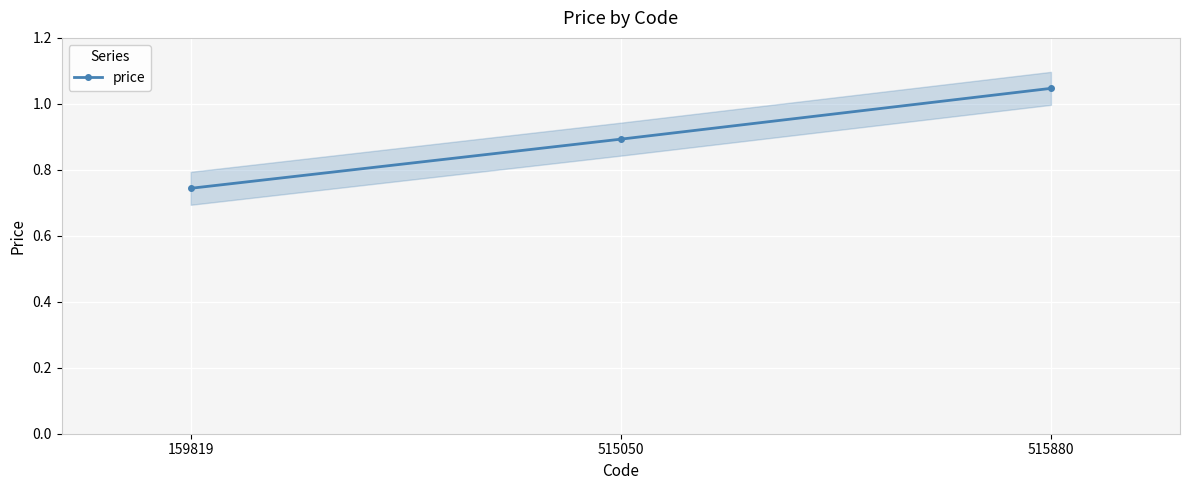

What is the difference between the values at 515880 and 515050?

0.2